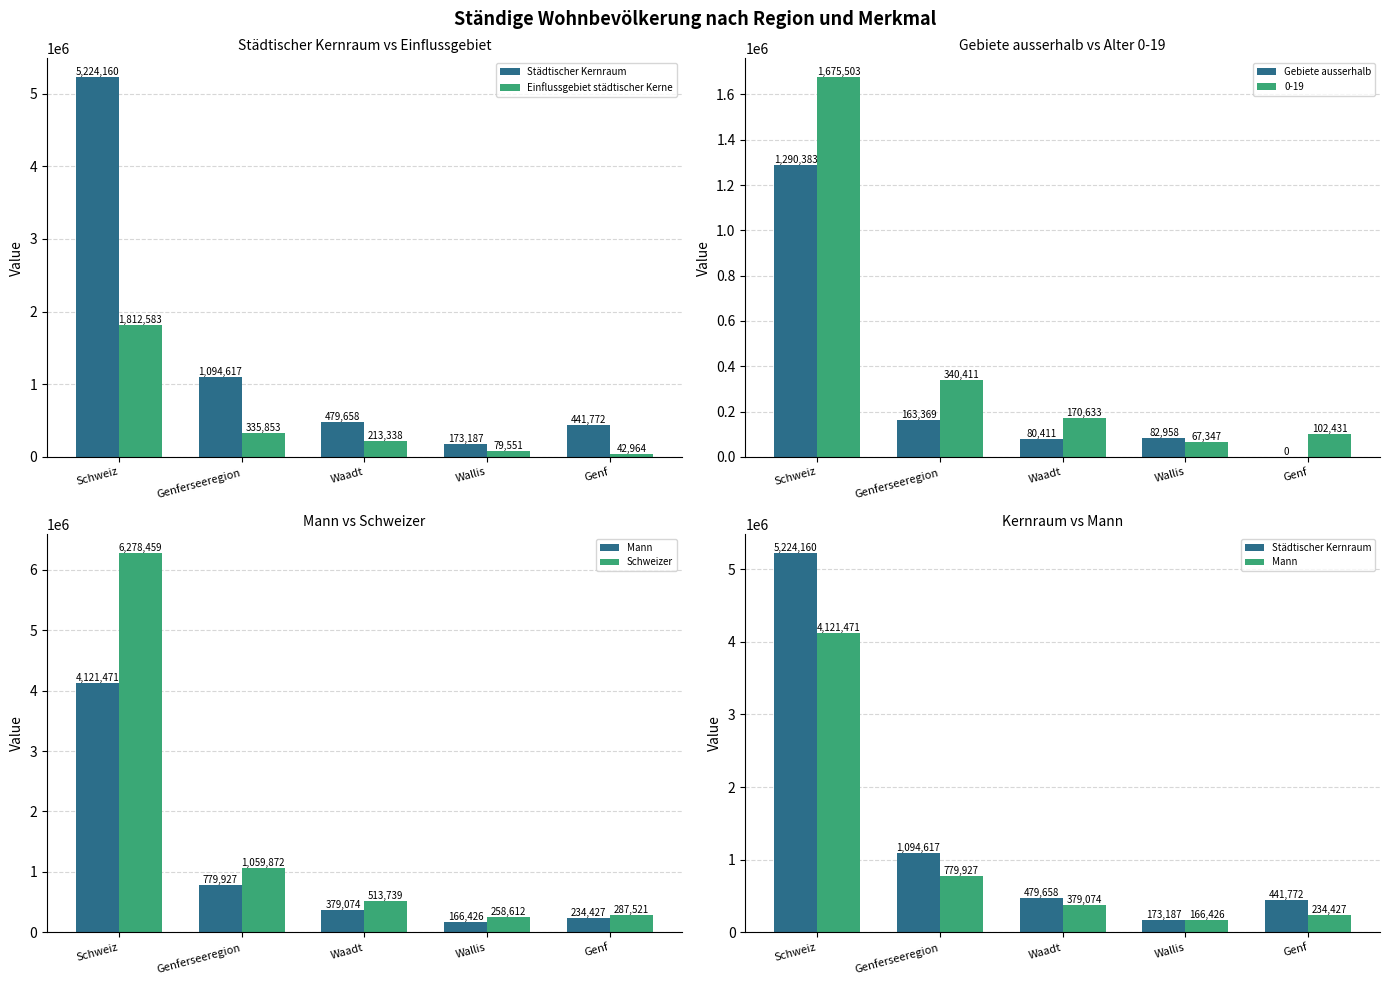

Reading left to right, extract all data points from this chart.

Städtischer Kernraum: 5224160	1094617	479658	173187	441772
Einflussgebiet städtischer Kerne: 1812583	335853	213338	79551	42964
Gebiete ausserhalb: 1290383	163369	80411	82958	0
Mann: 4121471	779927	379074	166426	234427
Schweizer: 6278459	1059872	513739	258612	287521